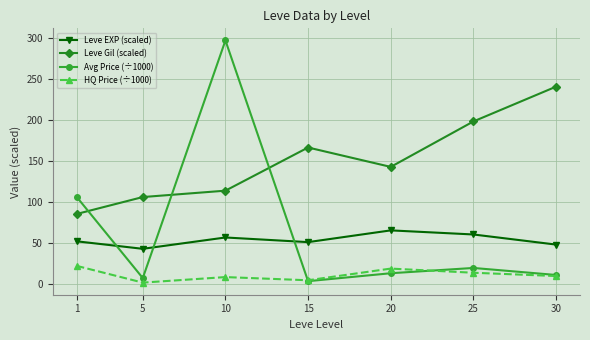

At how many categories does at least one series exceed 250?

1